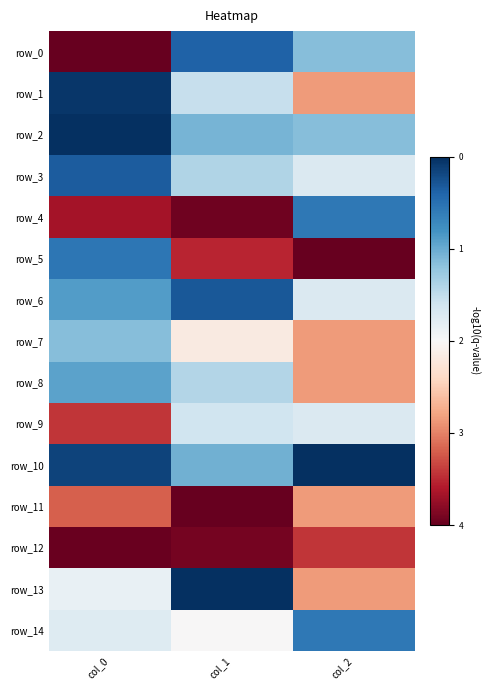

True or false: row_1 has a value of 0.1 at col_0.

True